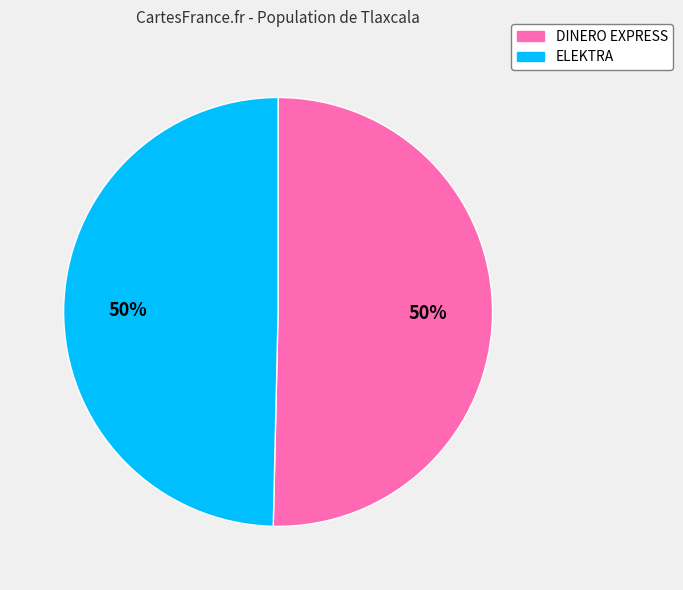

To the nearest percent, what is the average slice percentage?

50%